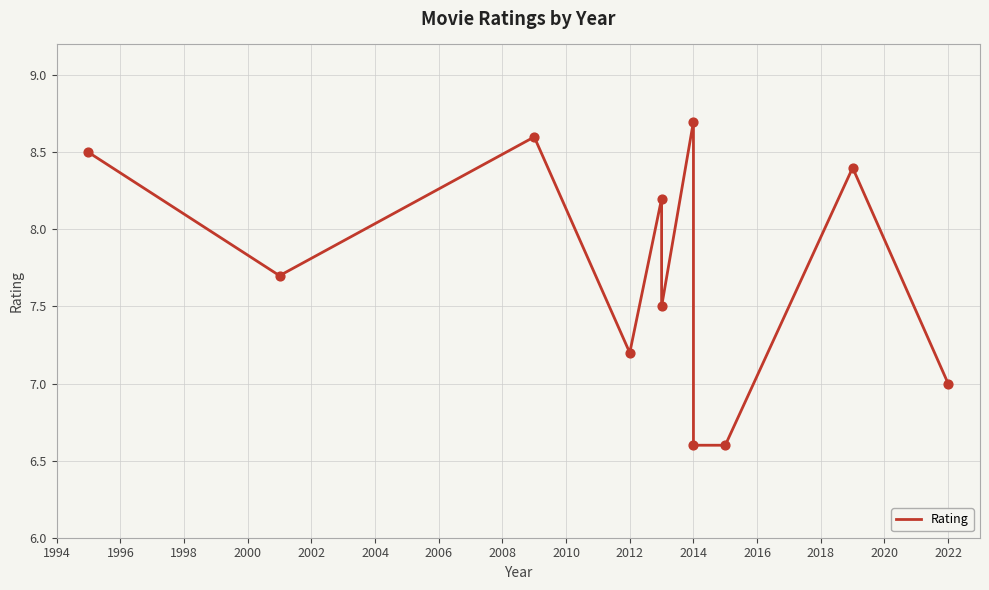

Approximately how many times larger is the value at 2004 compared to 2000?

1.1